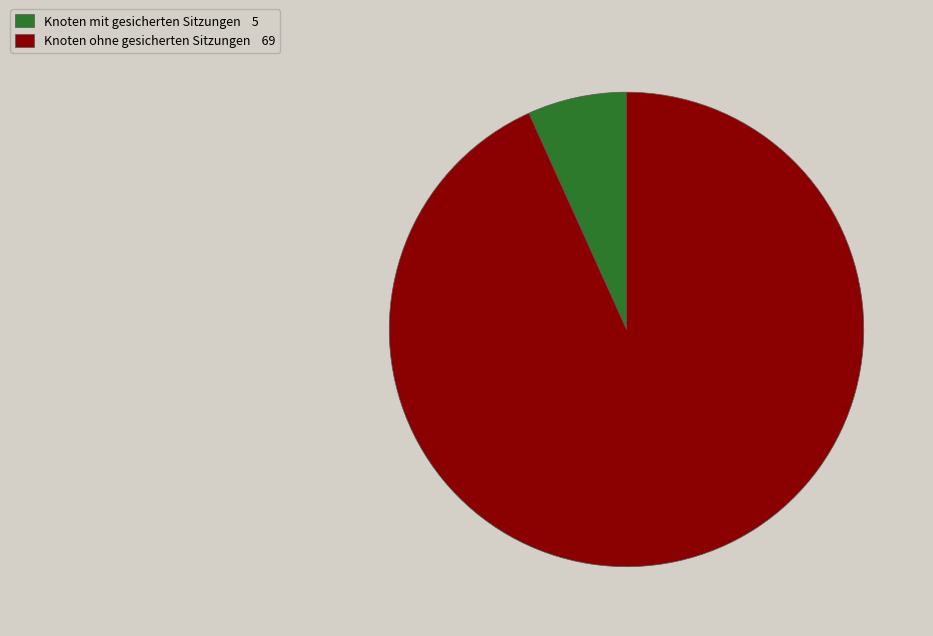

Which has a higher value, Knoten ohne gesicherten Sitzungen 69 or Knoten mit gesicherten Sitzungen 5?

Knoten ohne gesicherten Sitzungen 69